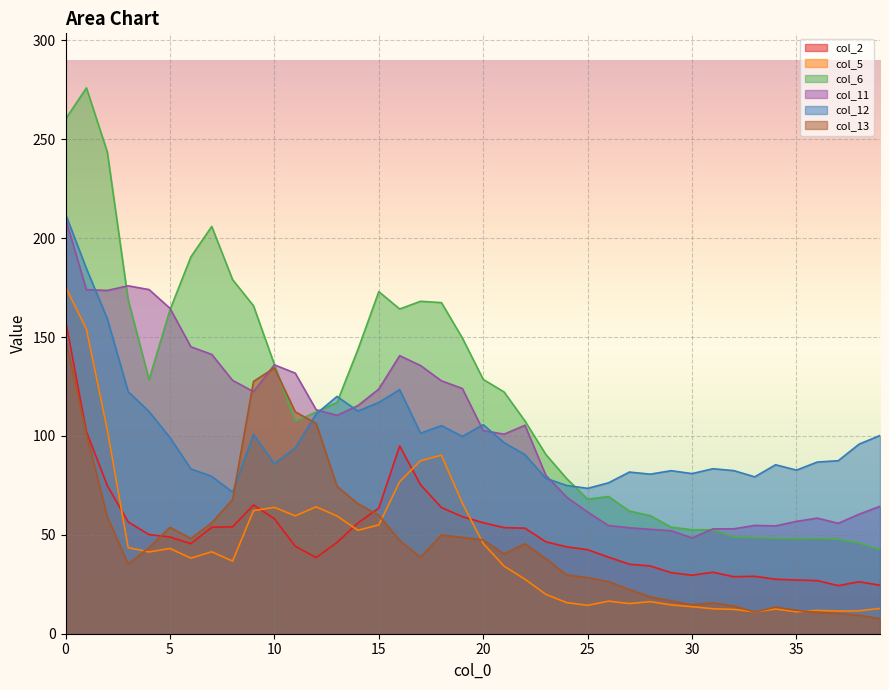

What is the value of the col_6 point at the 31st from the left?

52.6